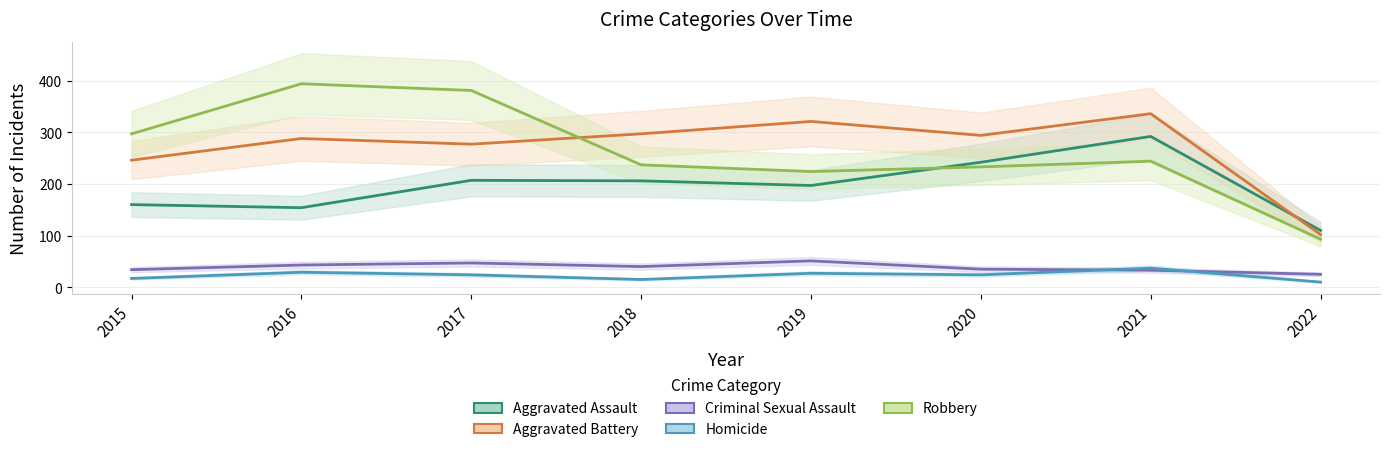

Which series has the largest total across all categories?

Aggravated Battery